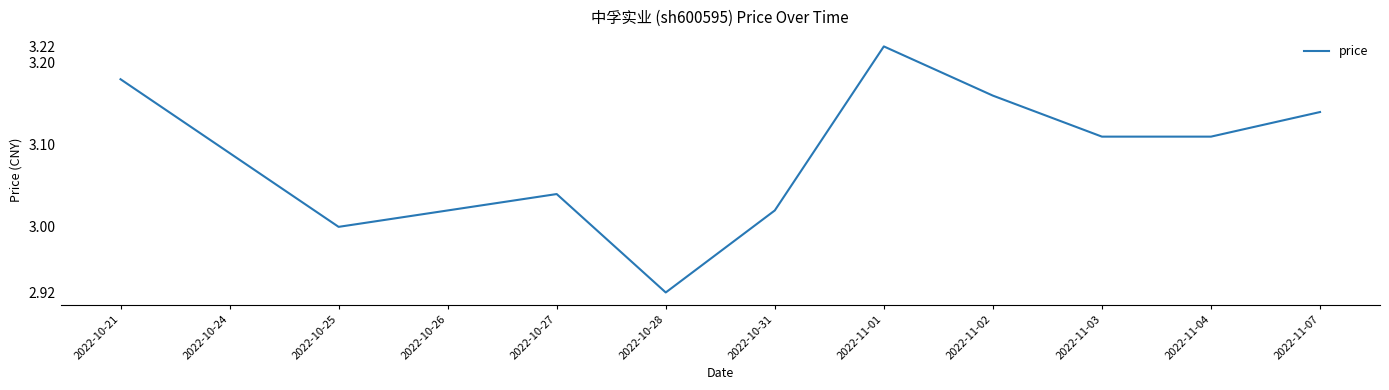

What is the ratio of the value at 2022-11-01 to the value at 2022-10-26?

1.1